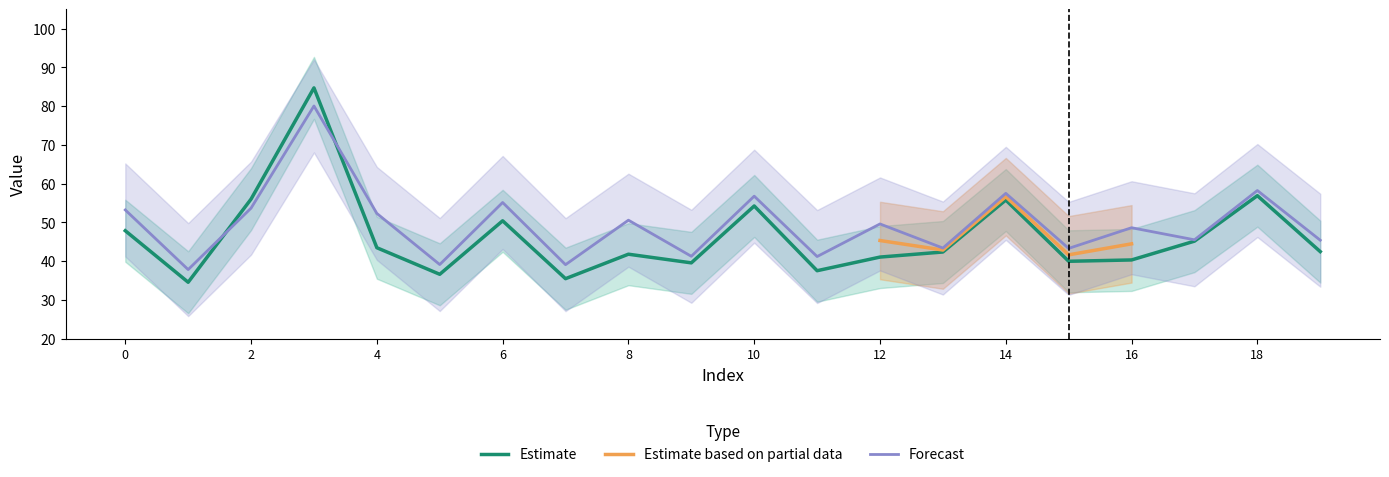

True or false: Forecast_lower and Forecast_upper intersect in this chart.

False